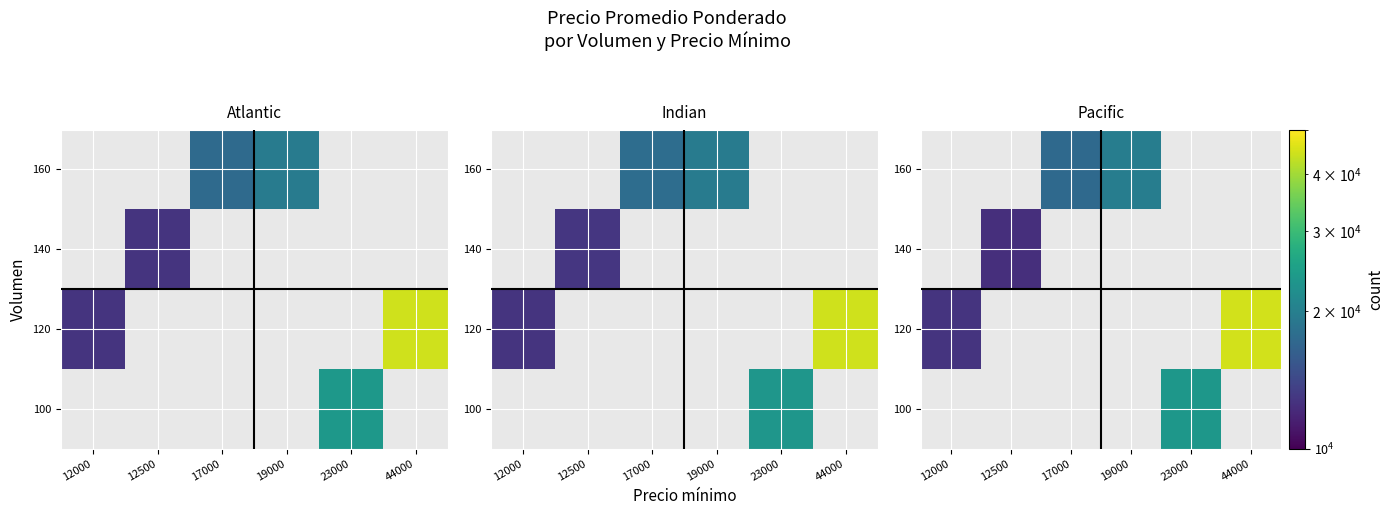

Which label corresponds to the smallest value in the chart?

12500